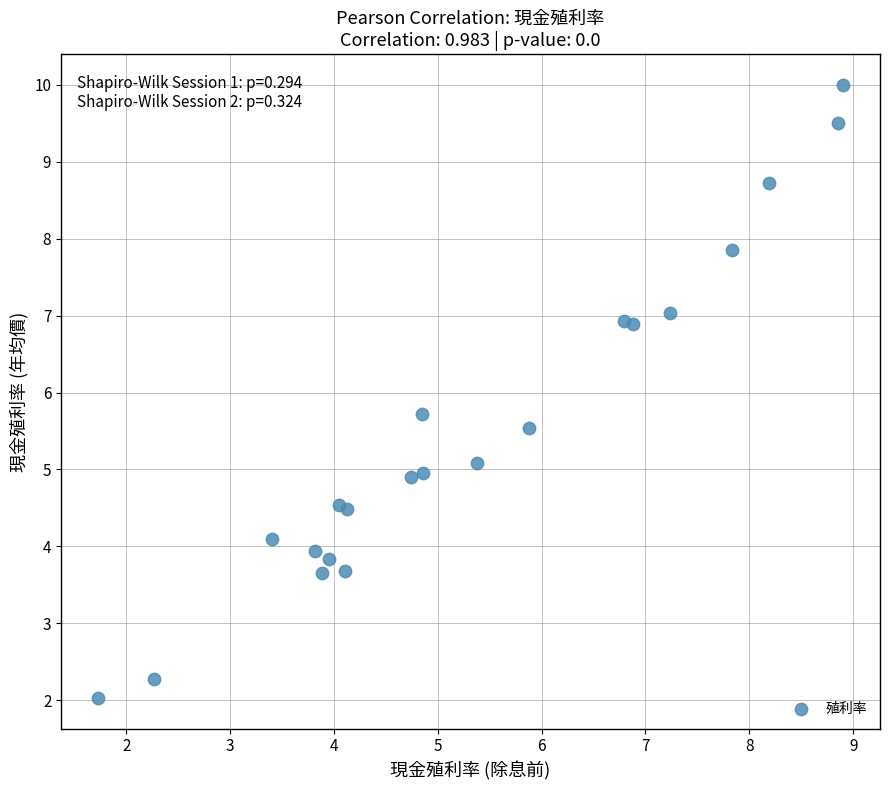

What is the range of X values (max minus min)?

7.2